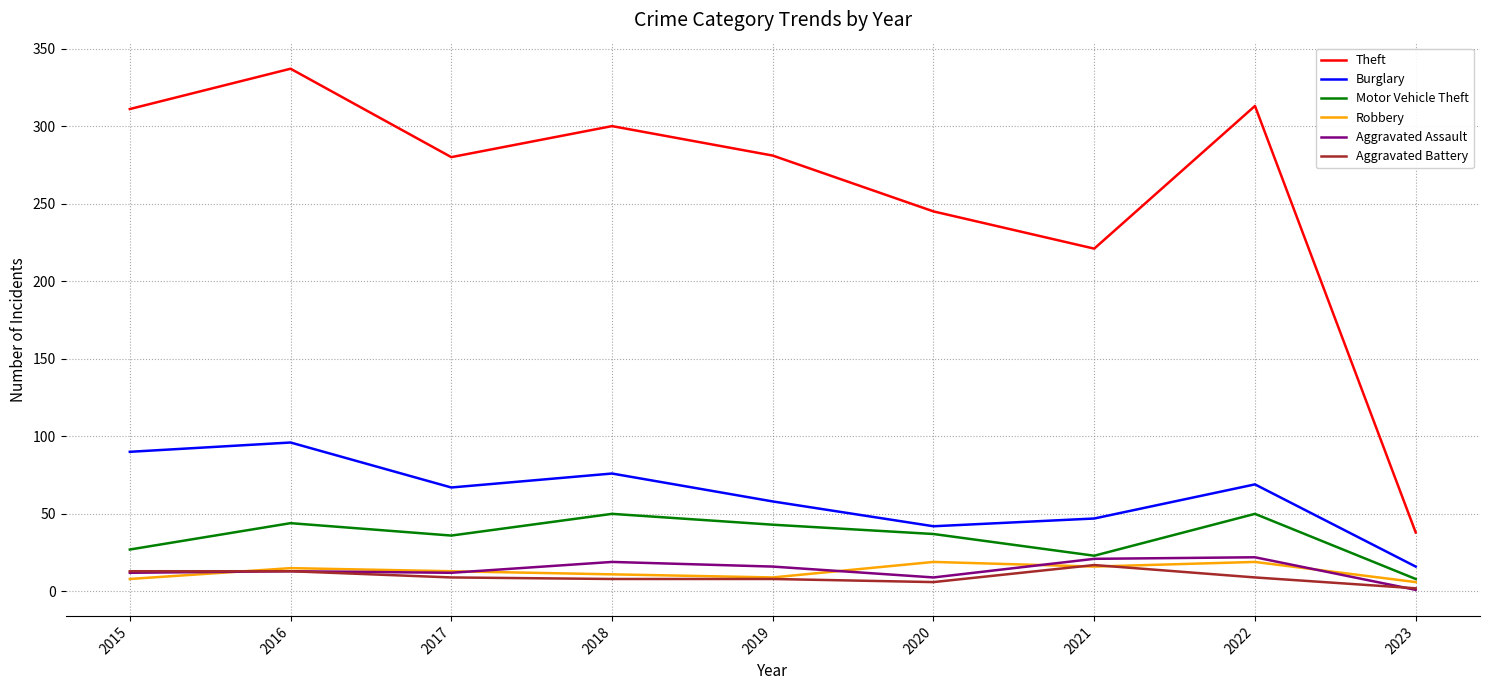

What is the approximate value of Aggravated Battery at 2021, to the nearest 10?

20